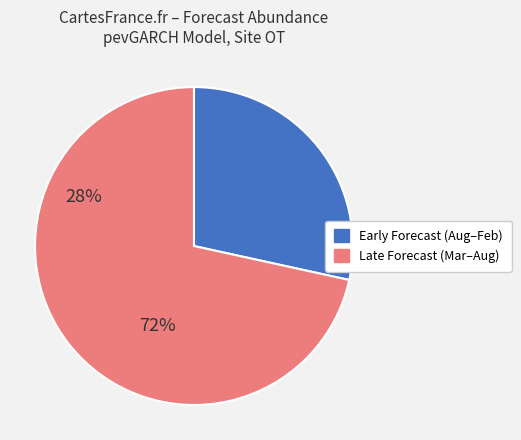

Is there a majority slice in this chart?

Yes